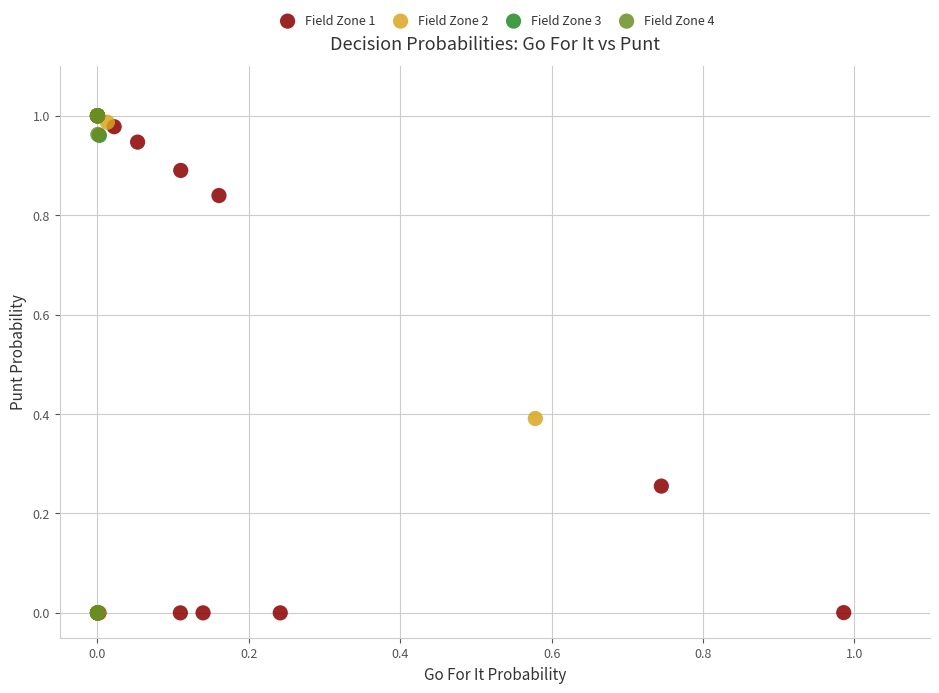

What are all the series names shown in the legend?

Field Zone 1, Field Zone 2, Field Zone 3, Field Zone 4